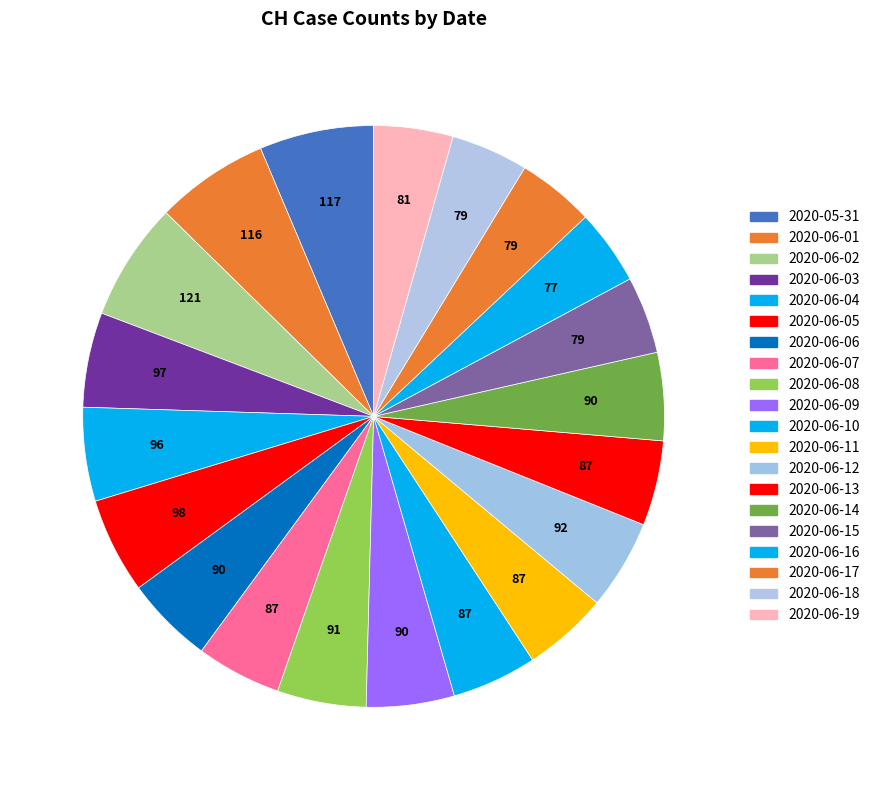

Do 2020-06-01 and 2020-06-09 together represent more than half of the pie?

No